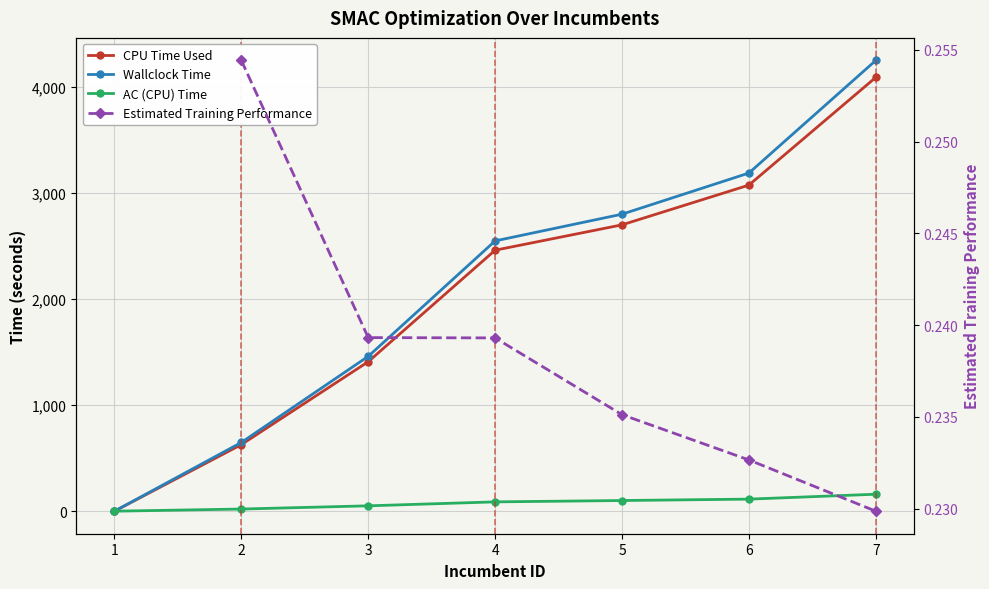

Which series has the widest spread of values?

Wallclock Time